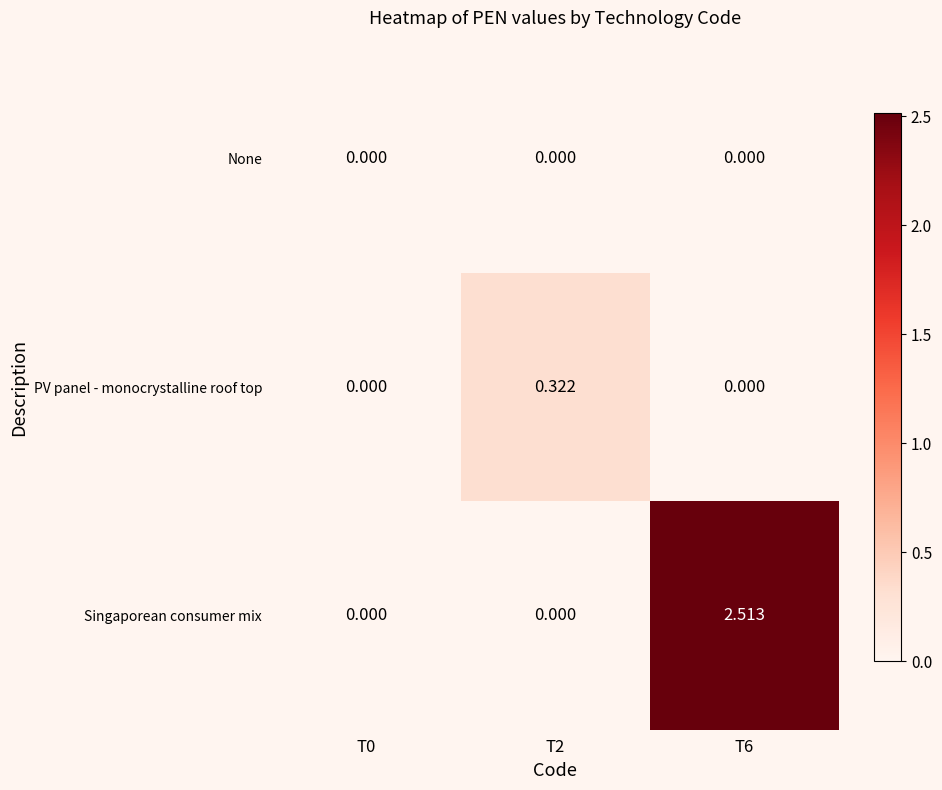

Rank the series by their maximum value, from highest to lowest.

Singaporean consumer mix, PV panel - monocrystalline roof top, None